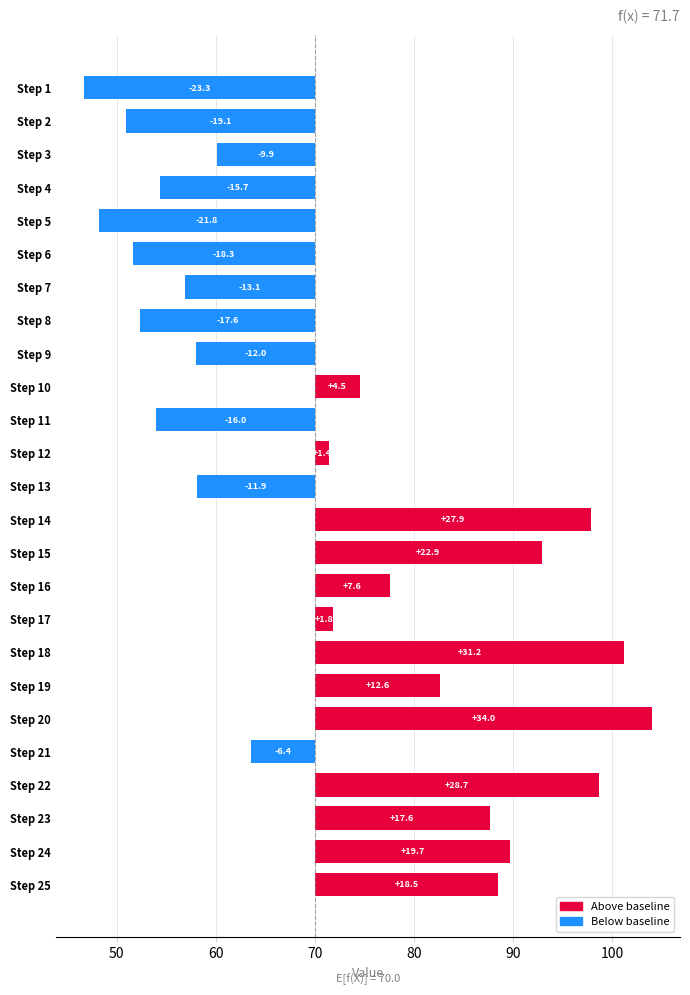

What is the value of the 13th bar from the left?

-11.9